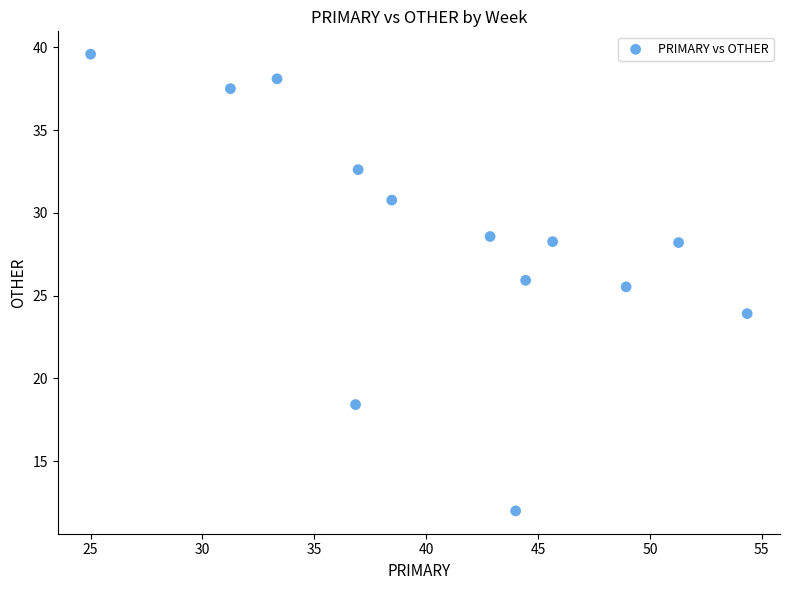

What is the range of X values (max minus min)?

29.3